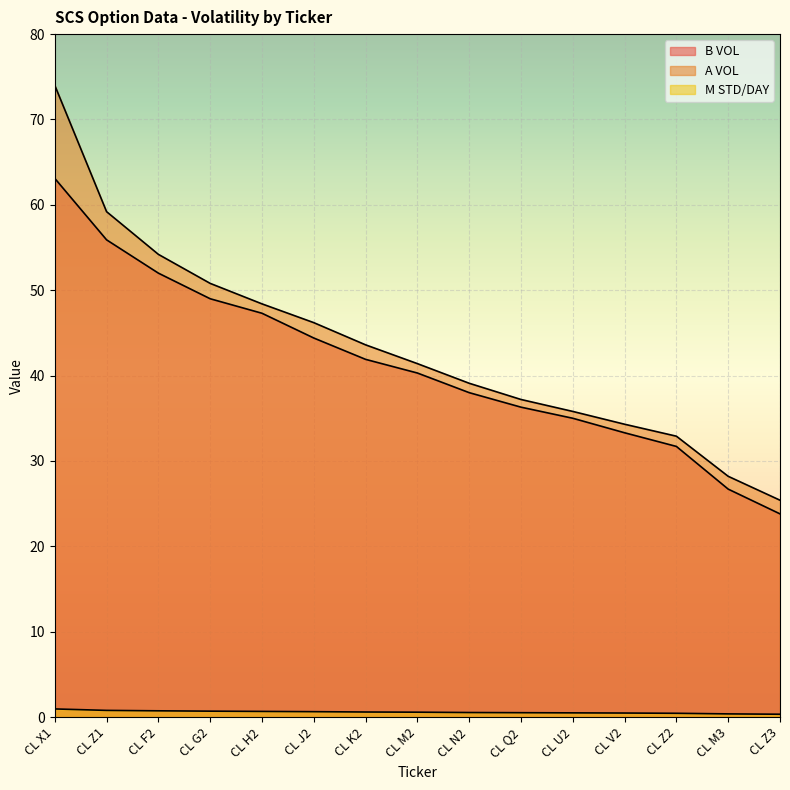

Which series has the largest range (max minus min)?

A VOL